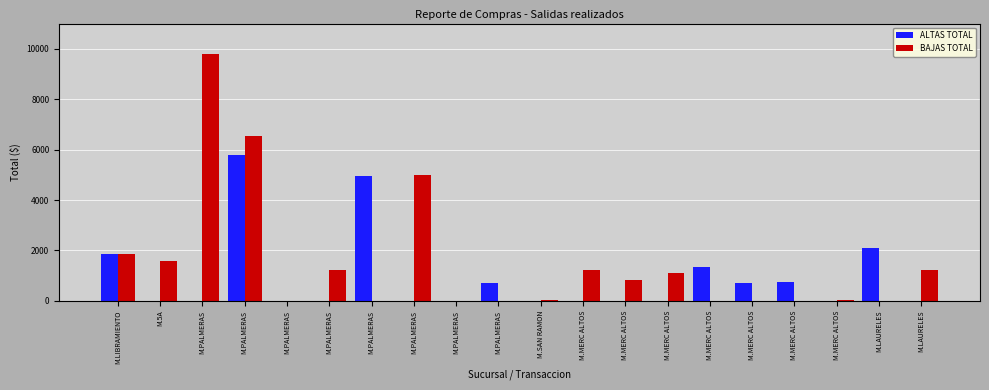

Count the number of categories in the chart.

20